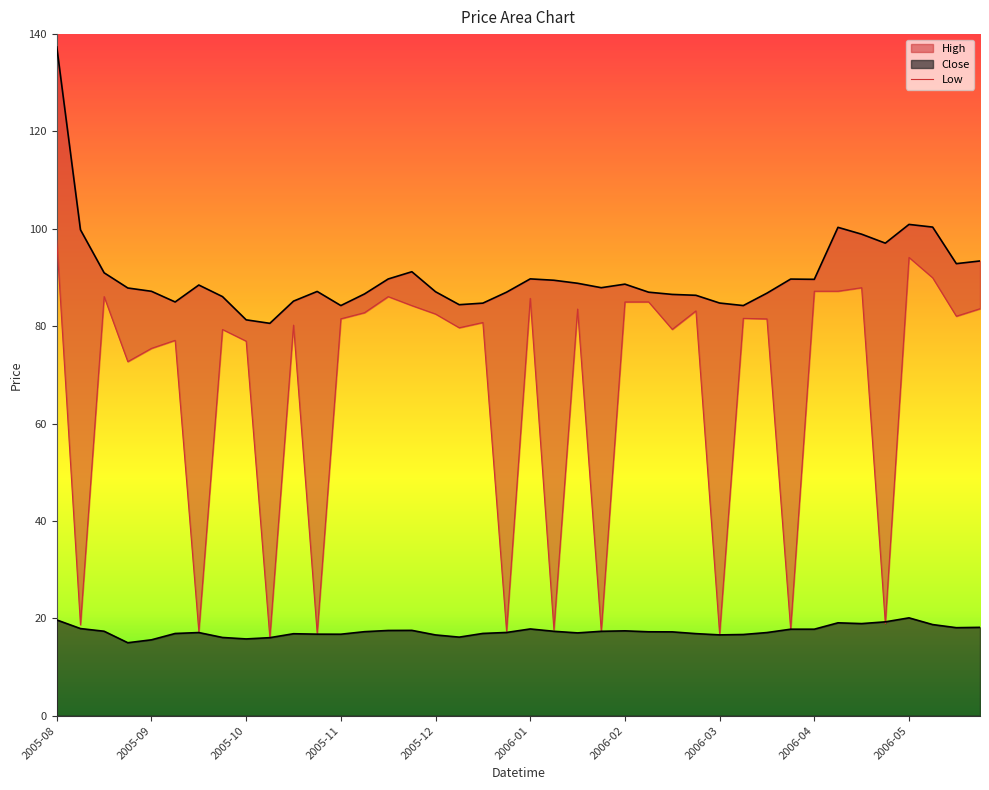

At how many categories does at least one series exceed 105?

1